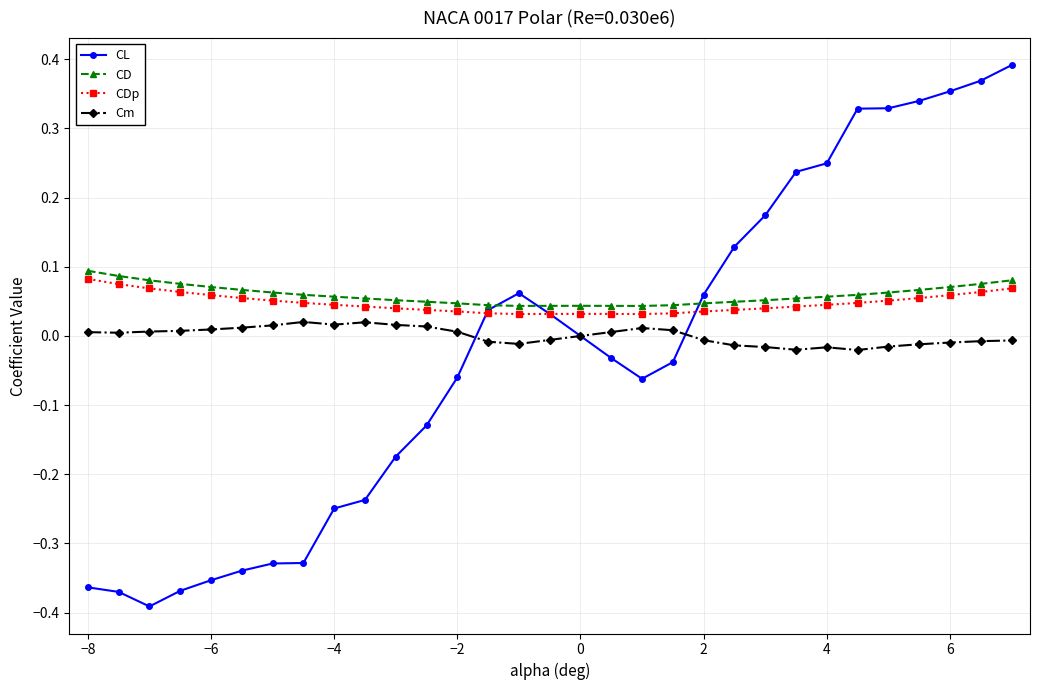

Count the CD values in the range 0 to 1.

31